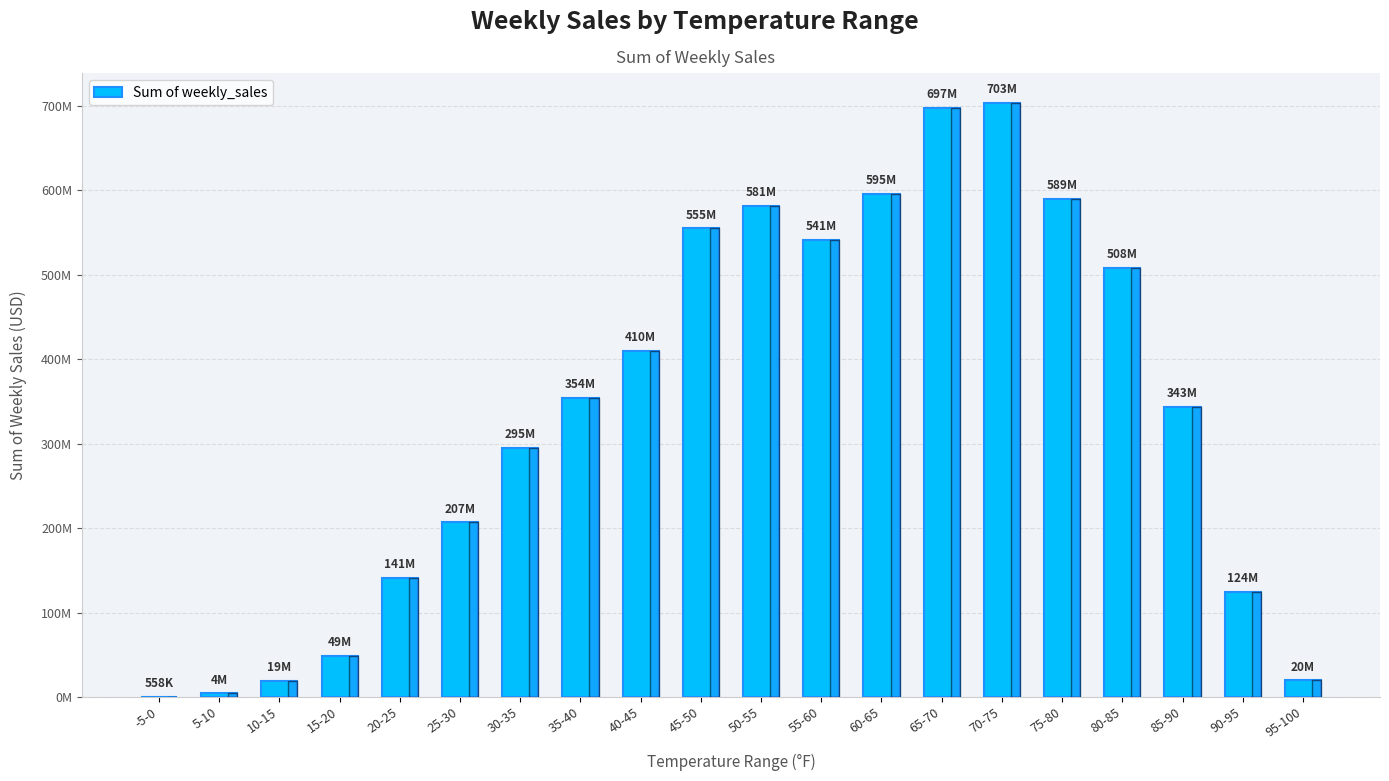

Are the bars horizontal?

No